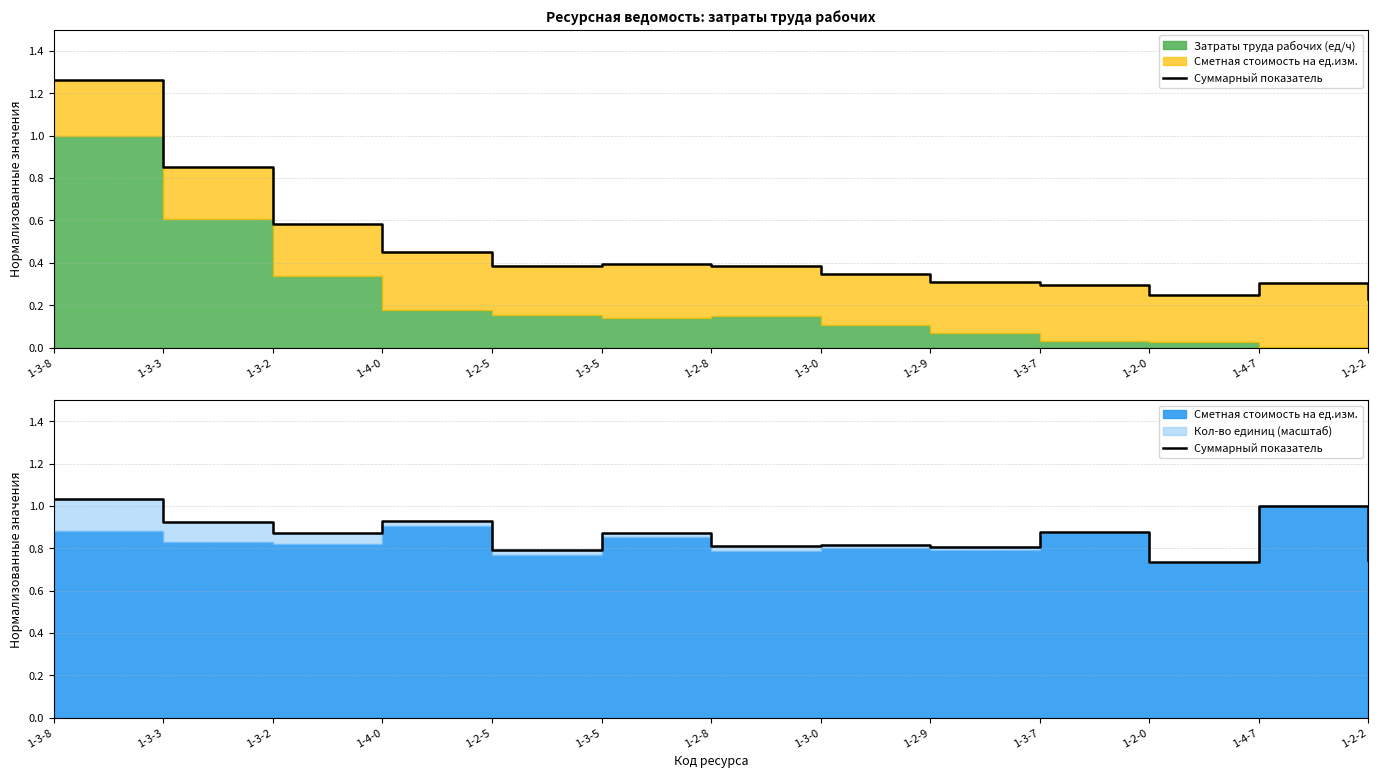

Reading left to right, what are all the values shown in this chart?

1.0	0.9	0.9	0.9	0.8	0.9	0.8	0.8	0.8	0.9	0.7	1.0	0.7